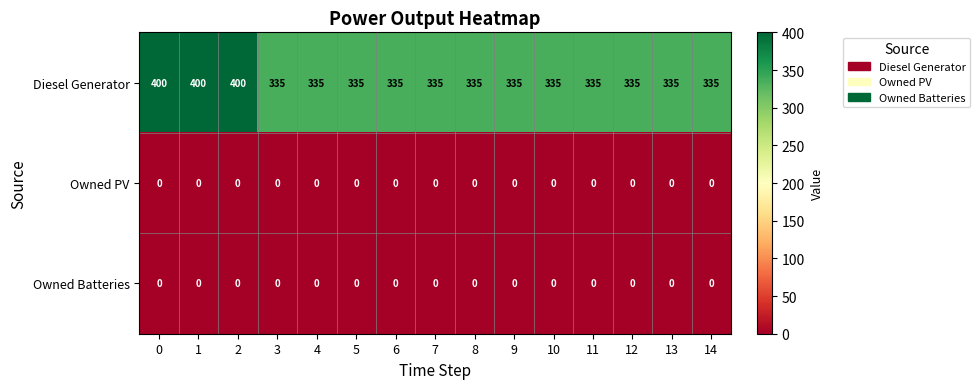

What is the sum of the Diesel Generator values at 5 and 12?

670